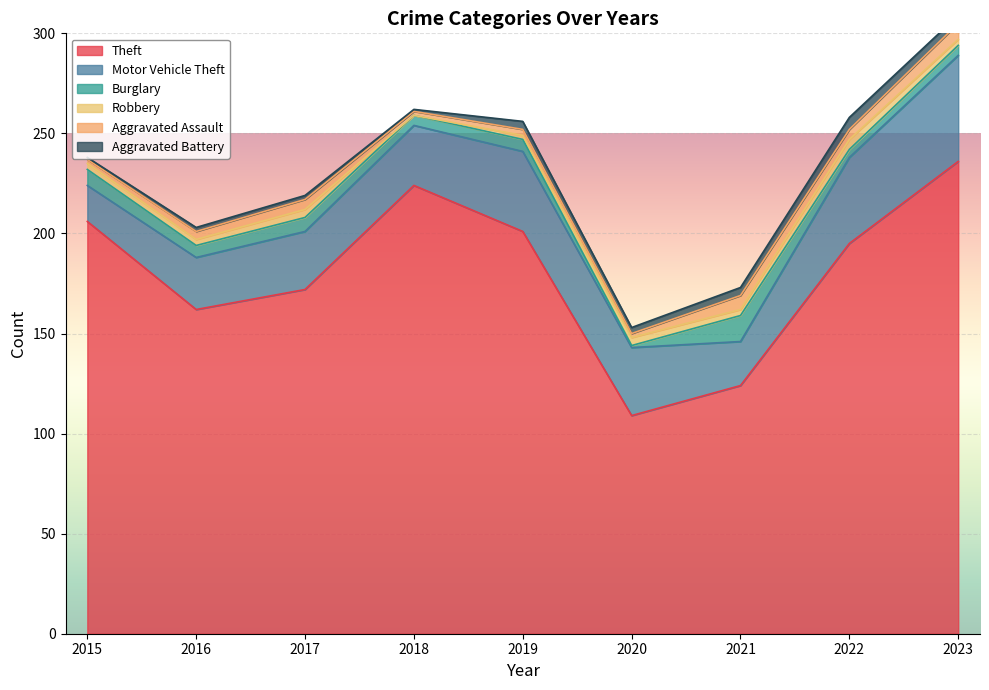

How many lines are shown in the chart?

6